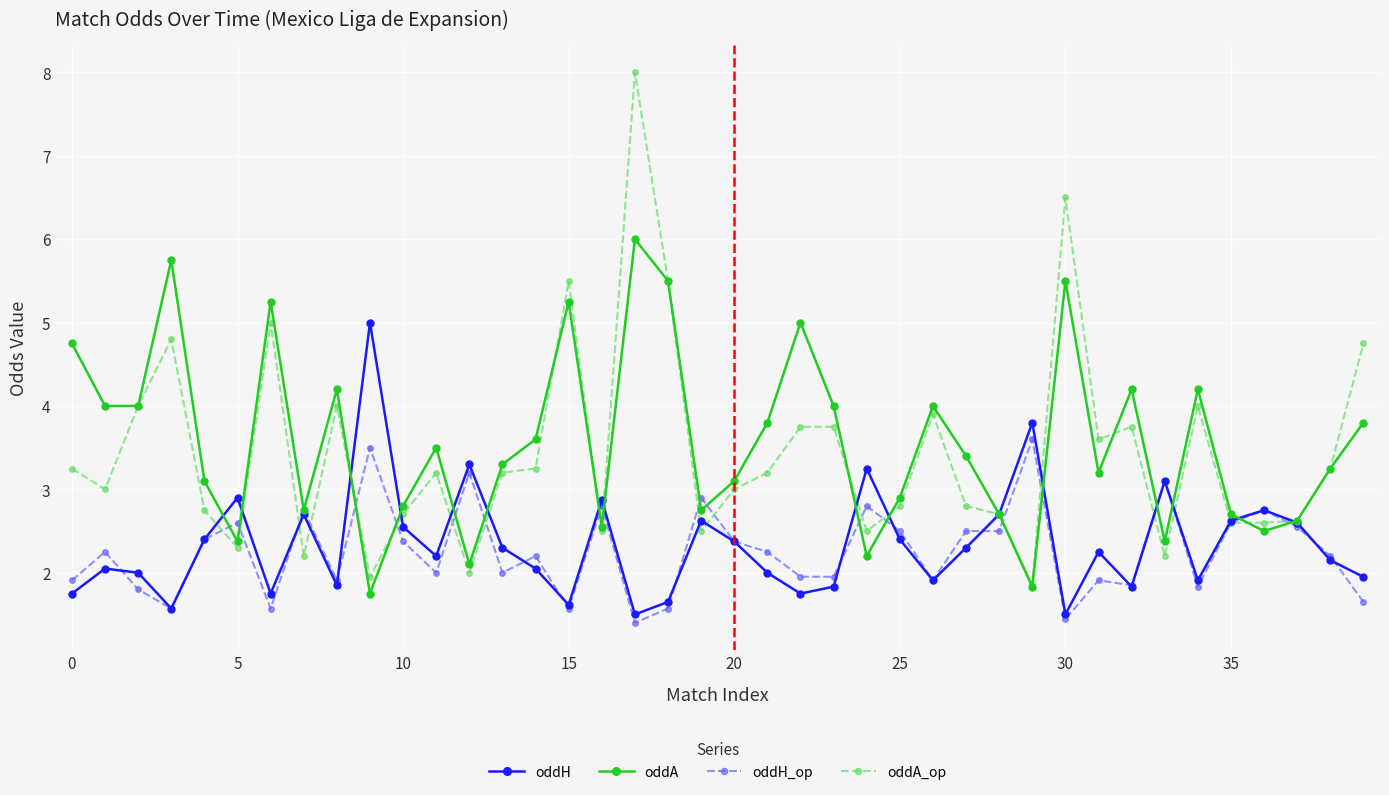

List the series in order of their peak value, lowest first.

oddH_op, oddH, oddA, oddA_op